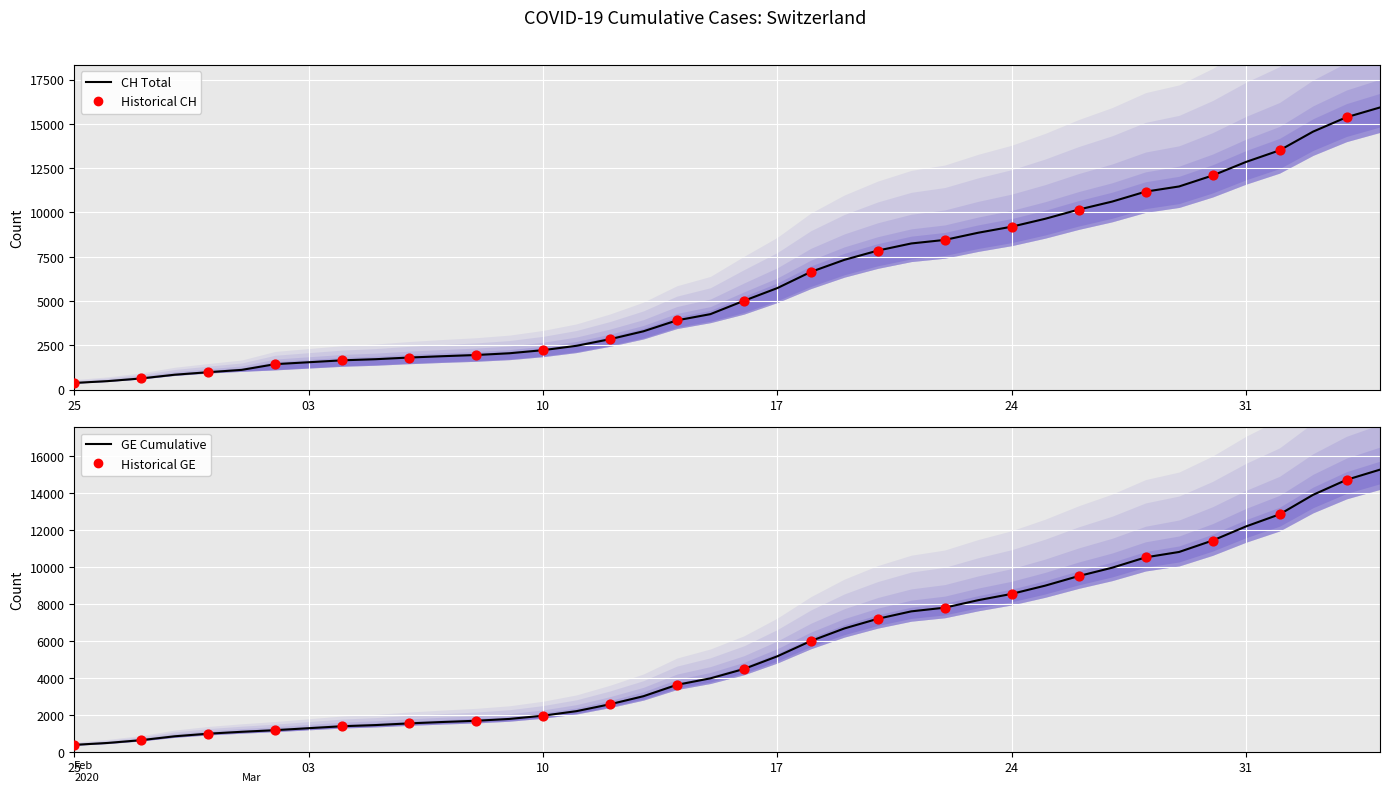

At how many categories does at least one series exceed 7754?

16